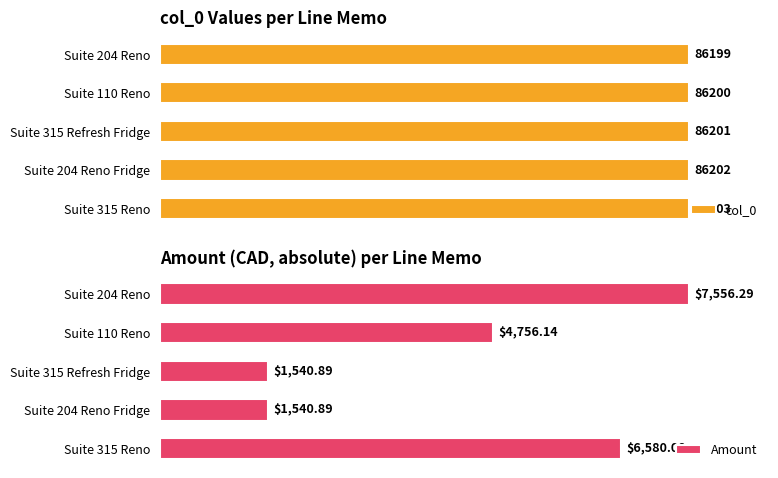

What is the value of the Amount bar at the 4th from the left?

1540.9